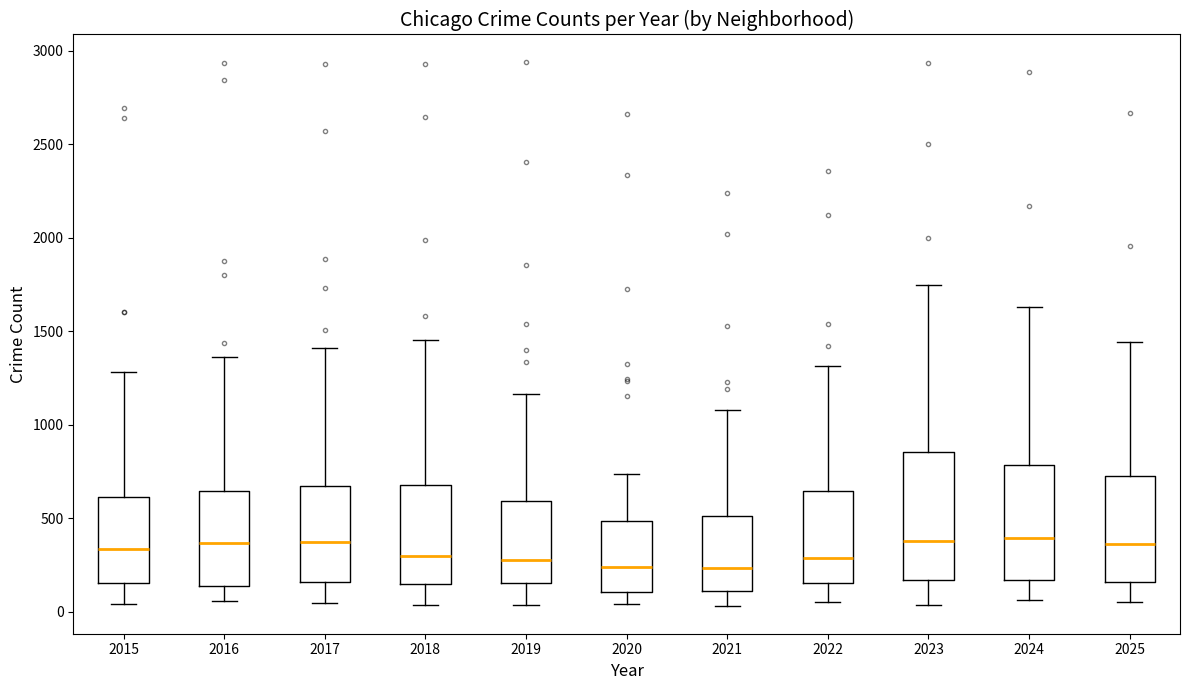

Where does the median line of the box at x = 2022 sit on the y-axis? The values are not printed on the chart, so give them approximately, as read against the axis.

300